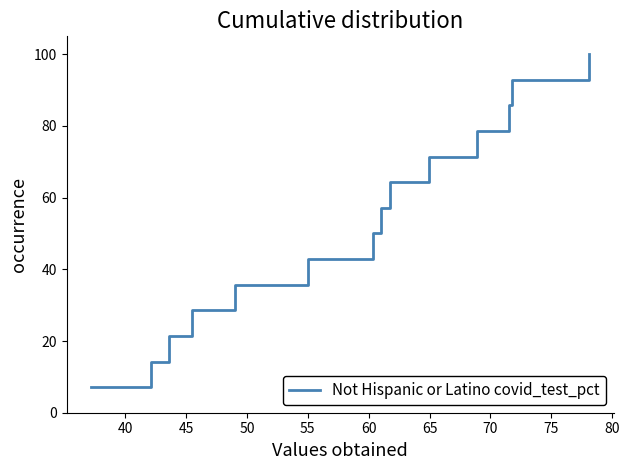

What is the smallest value displayed?

7.1